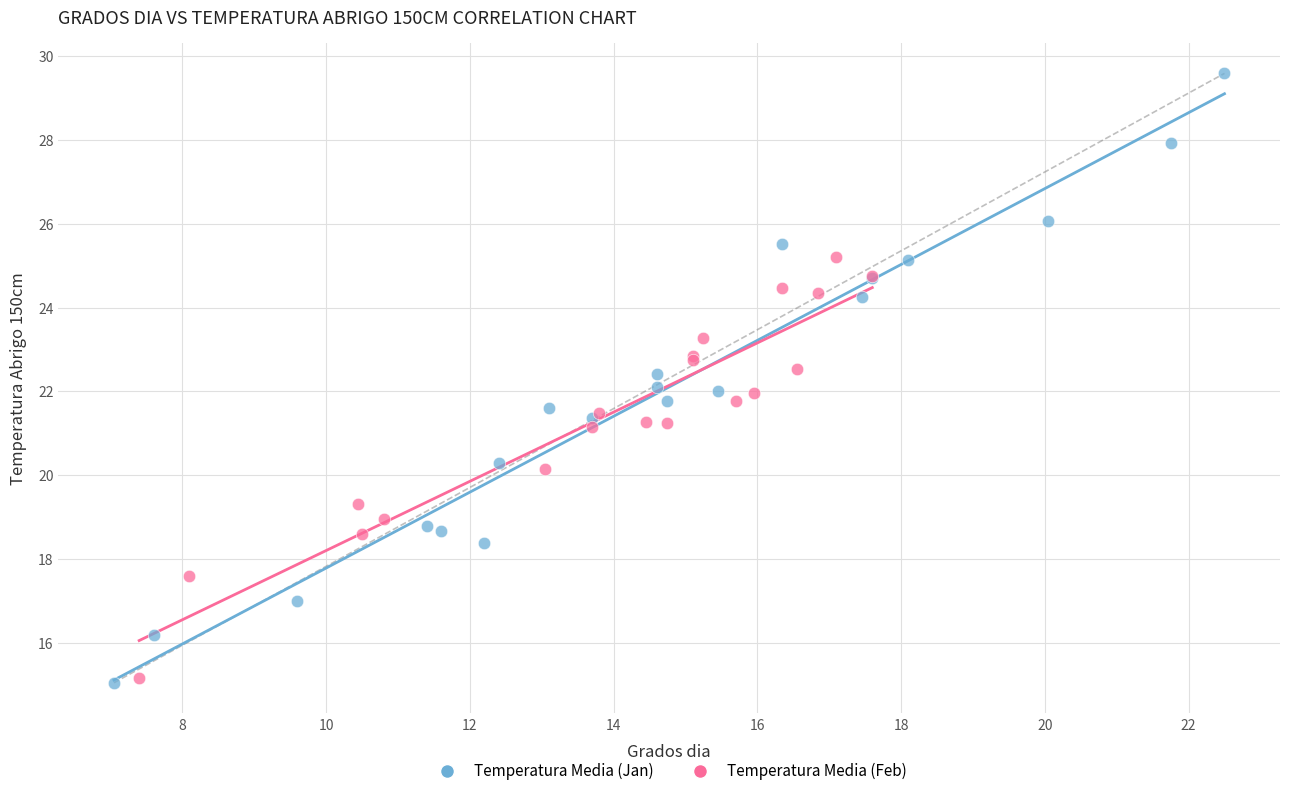

Which series has the largest Y range (max minus min)?

Temperatura Media (Jan)